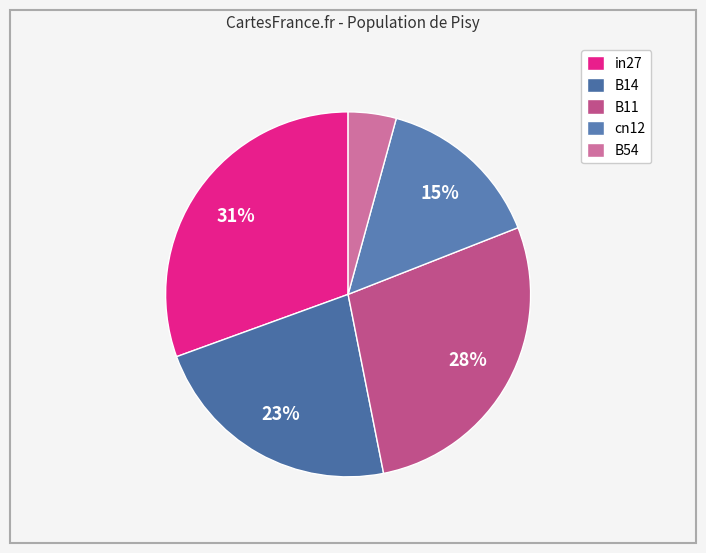

Does in27 represent more than half of the total?

No